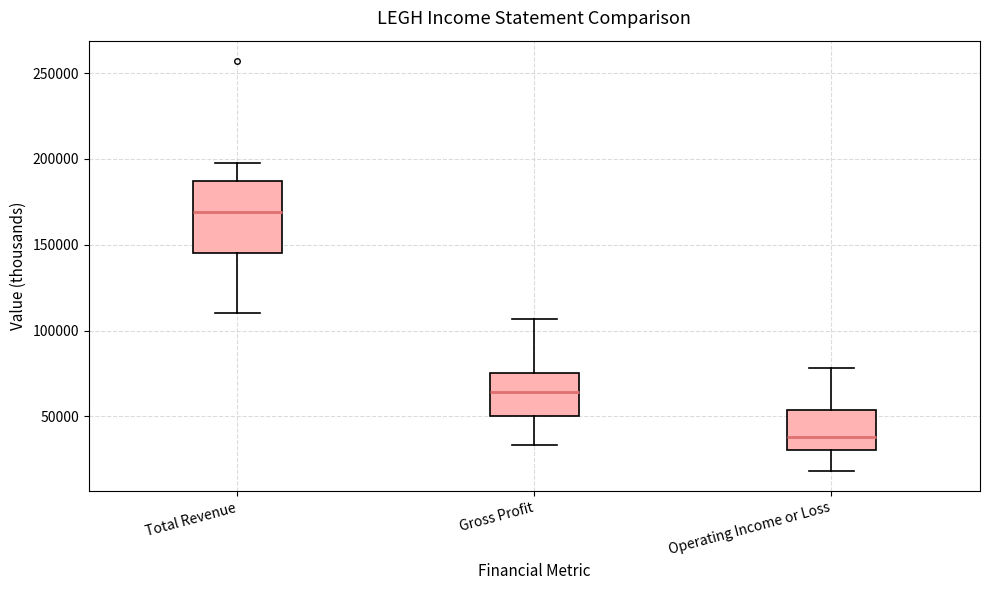

Reading left to right, transcribe this box plot: for each box, give where its median line is, the range the box spans, and where its two whiskers end, as read against the y-axis. The values are not printed on the chart, so give them approximately, as read against the axis.

Total Revenue: median 170000, box 145000 to 185000, whiskers 110000 to 200000
Gross Profit: median 65000, box 50000 to 75000, whiskers 35000 to 105000
Operating Income or Loss: median 40000, box 30000 to 55000, whiskers 20000 to 80000